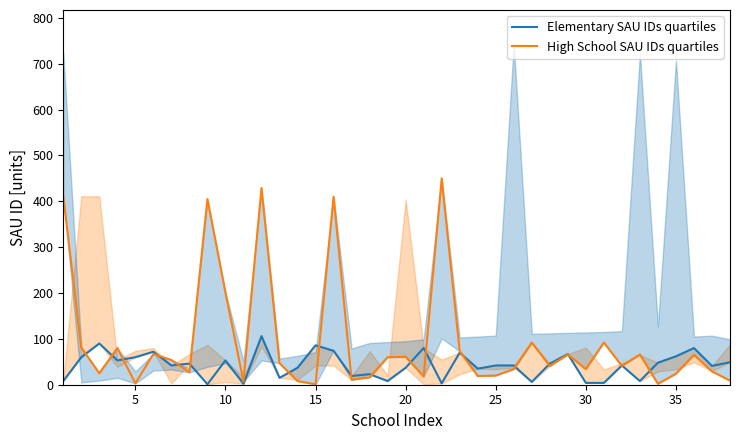

What is the value of the Elementary SAU IDs quartiles point at the 17th from the left?

19